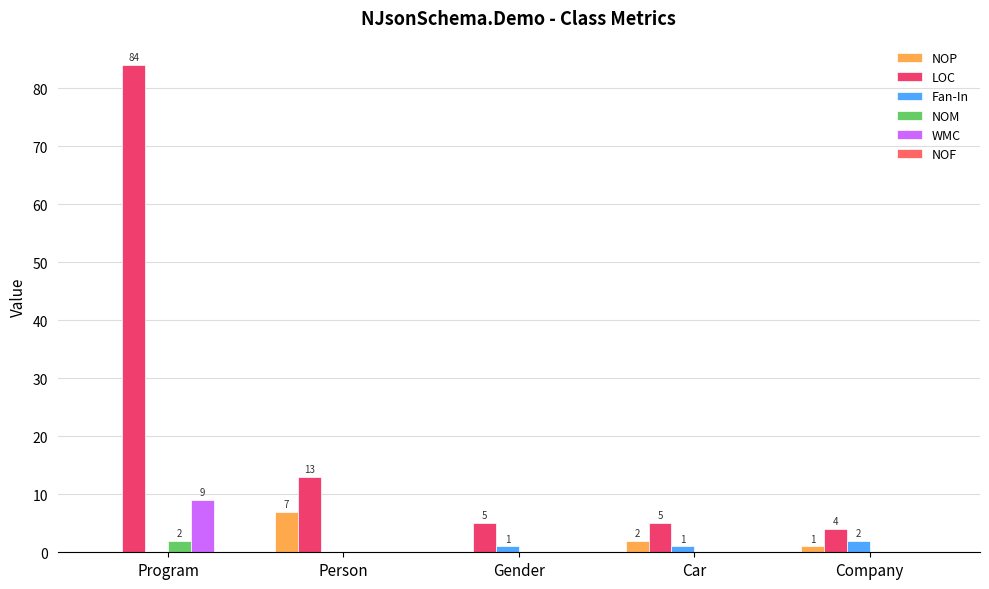

Reading left to right, what are all the values shown in this chart?

NOP: Program=0	Person=7	Gender=0	Car=2	Company=1
LOC: Program=84	Person=13	Gender=5	Car=5	Company=4
Fan-In: Program=0	Person=0	Gender=1	Car=1	Company=2
NOM: Program=2	Person=0	Gender=0	Car=0	Company=0
WMC: Program=9	Person=0	Gender=0	Car=0	Company=0